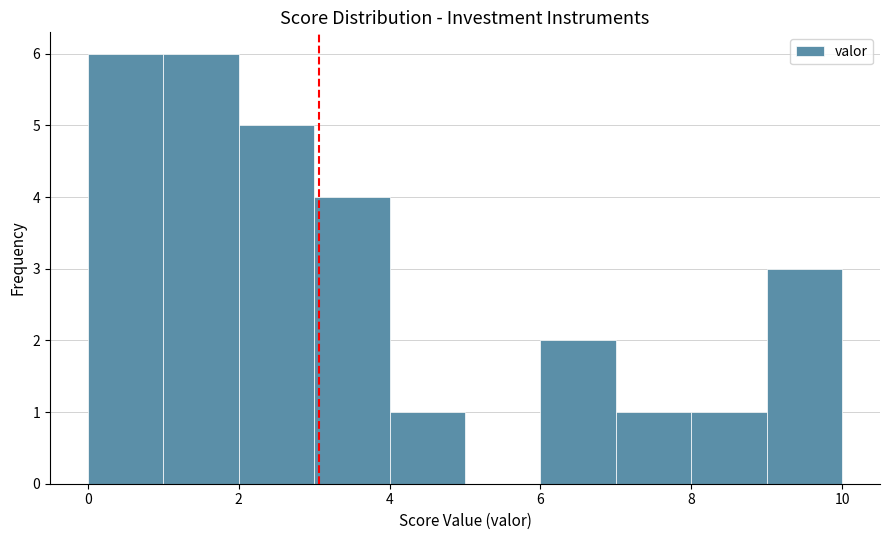

Reading left to right, list every bar in this chart as the range it spans on the x-axis followed by its height. The values are not printed on the chart, so give them approximately, as read against the axis.

0 to 1: 6
1 to 2: 6
2 to 3: 5
3 to 4: 4
4 to 5: 1
5 to 6: 0
6 to 7: 2
7 to 8: 1
8 to 9: 1
9 to 10: 3